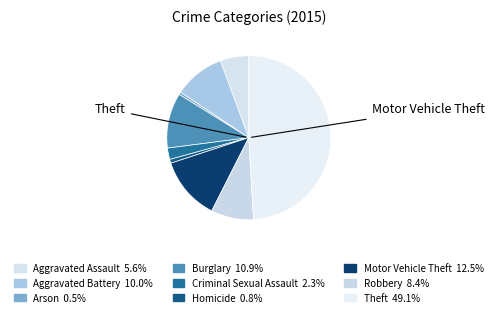

Count the number of slices in the pie.

9